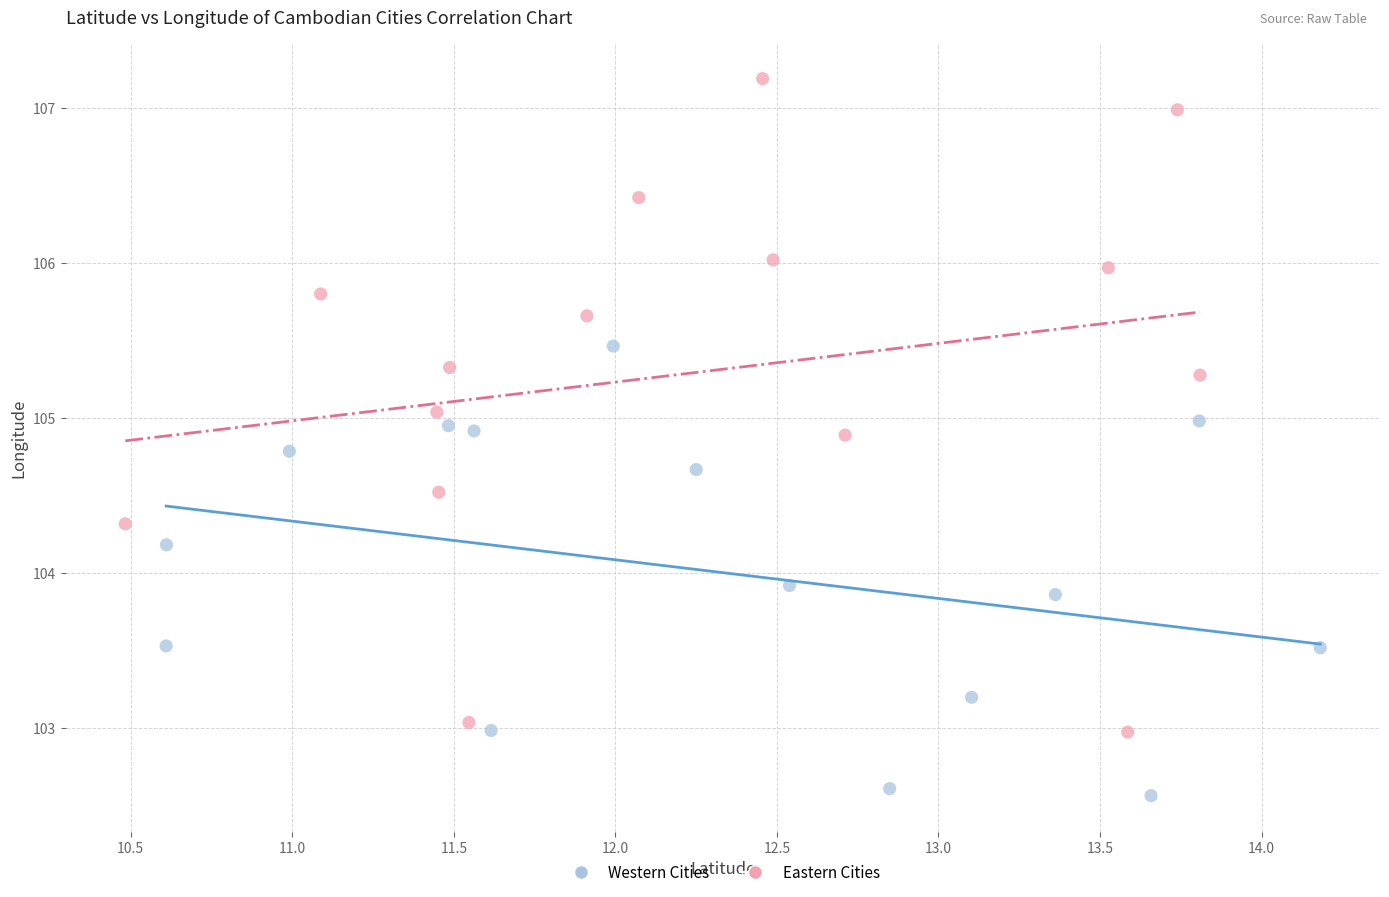

Which series reaches the maximum Y coordinate?

Eastern Cities